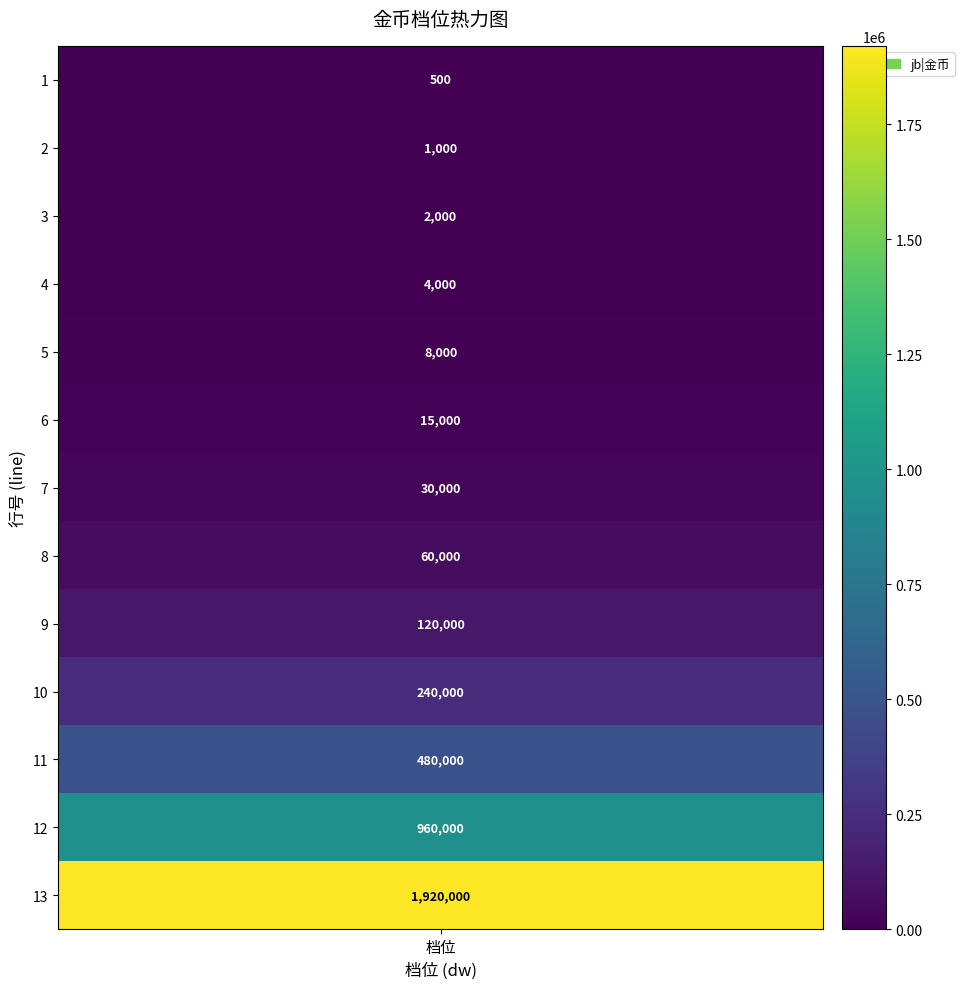

What is the average value?

295423